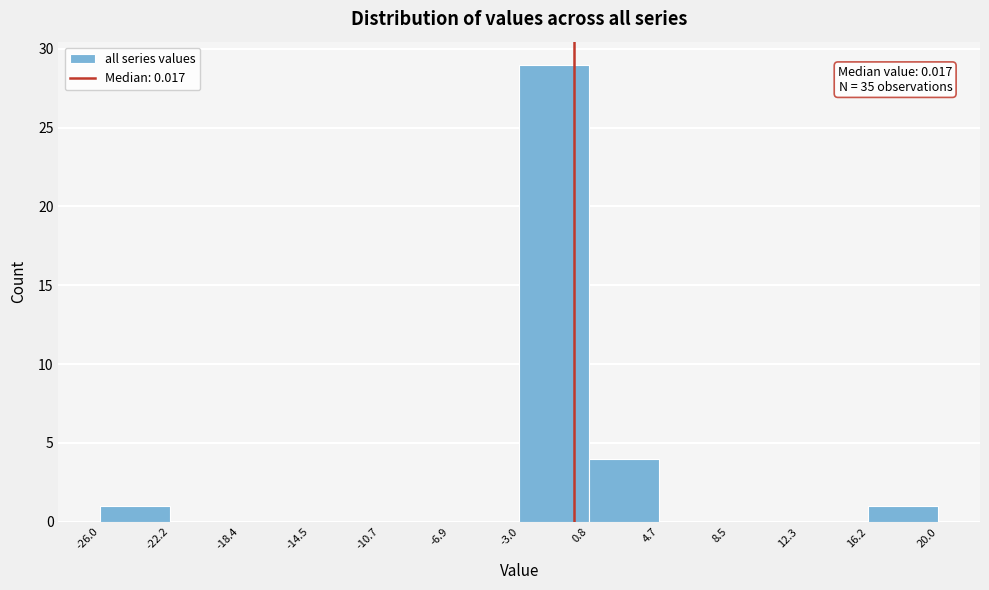

Which range on the x-axis has the tallest bar?

-3.0 to 0.8